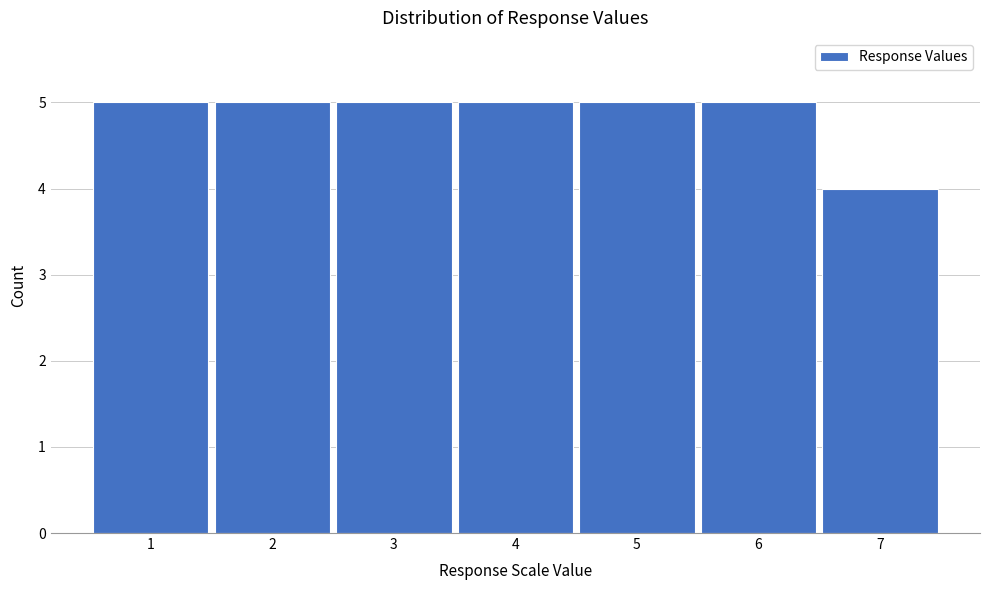

Reading right to left, list all the values displayed in this chart.

7=4	6=5	5=5	4=5	3=5	2=5	1=5